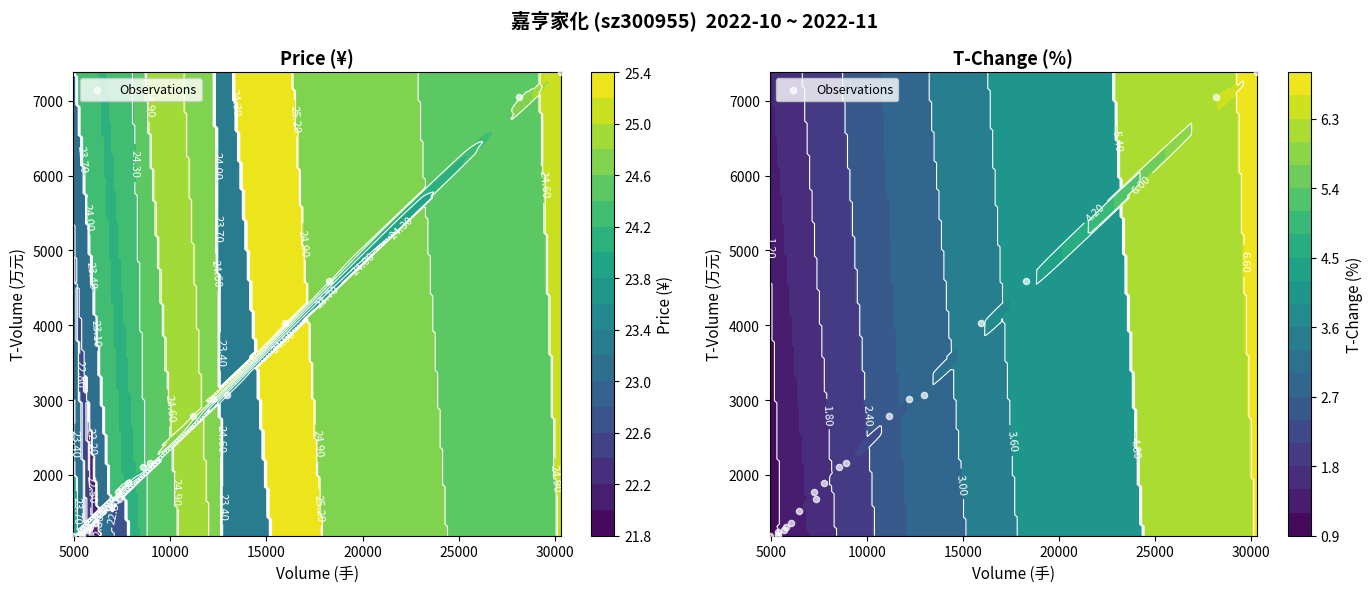

How many data points are less than 1886?

9